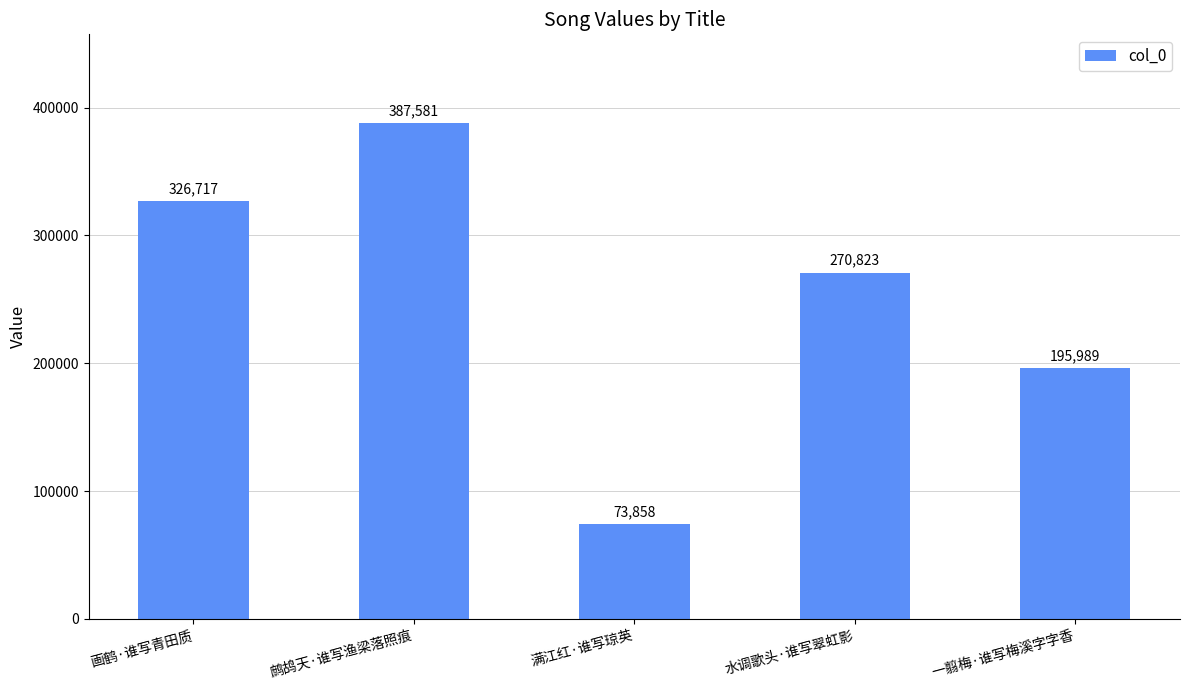

Read the value at 画鹤·谁写青田质.

326717